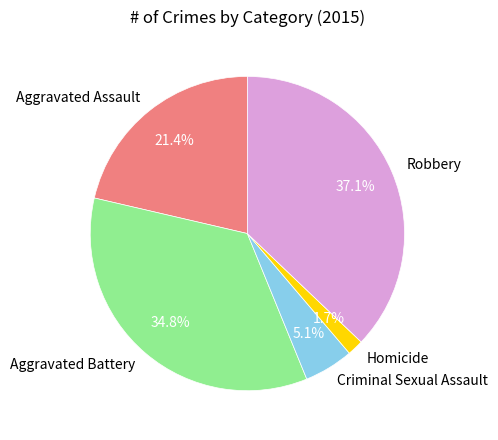

Is Criminal Sexual Assault the majority of the pie?

No